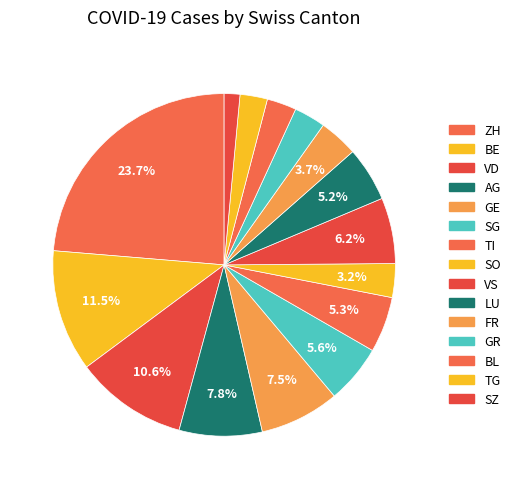

How many slices are in this pie chart?

15